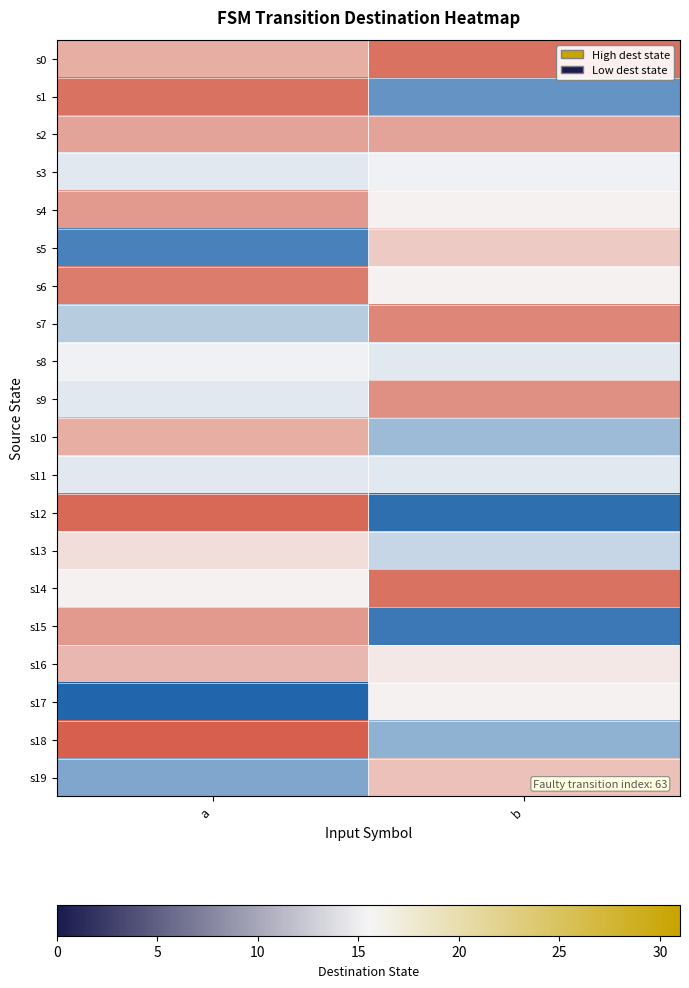

What is the total value across all series at b?

321